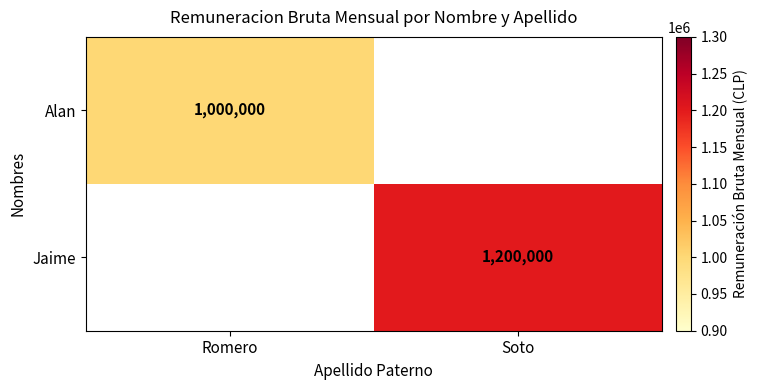

The value of Alan at Romero is 478741.4. True or false?

False